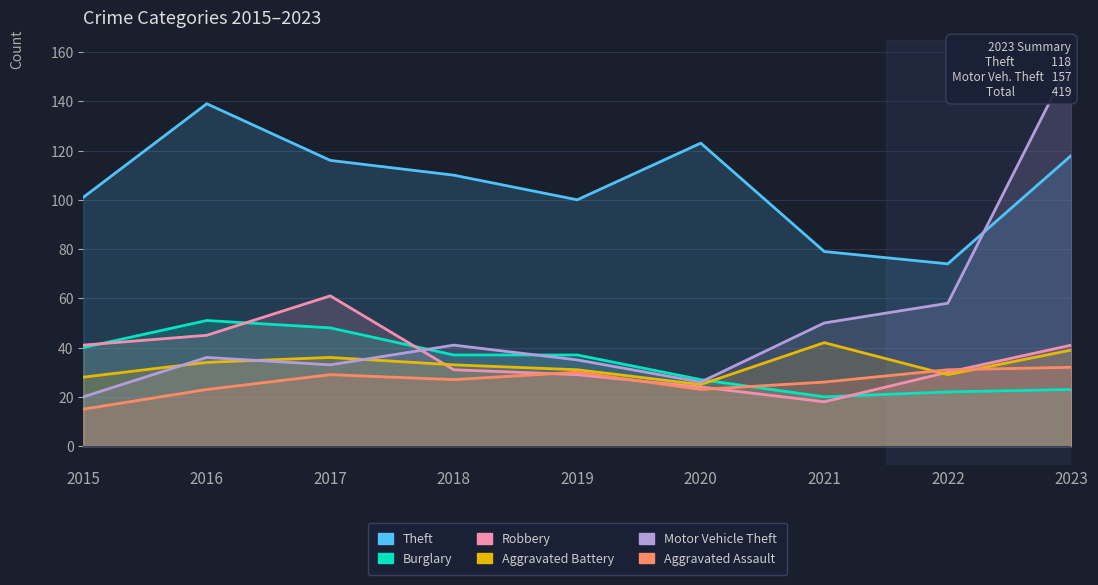

True or false: Motor Vehicle Theft and Theft cross at least once.

True